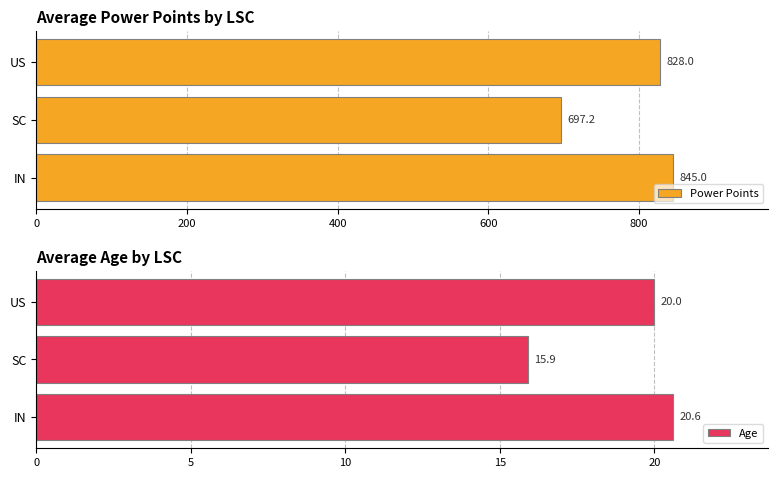

Rank the categories by Power Points value from lowest to highest.

SC, US, IN